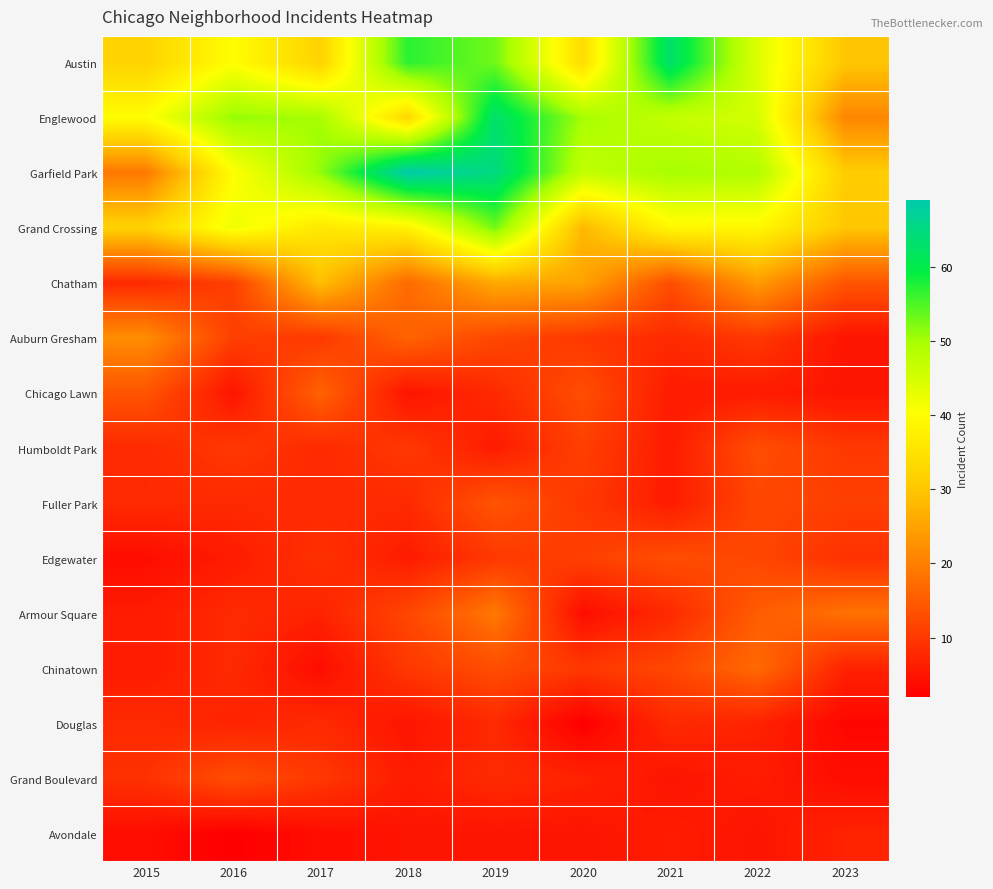

Reading right to left, what are all the values shown in this chart?

Austin: 2023=30	2022=44	2021=63	2020=34	2019=53	2018=57	2017=32	2016=40	2015=32
Englewood: 2023=21	2022=45	2021=47	2020=50	2019=63	2018=33	2017=50	2016=51	2015=40
Garfield Park: 2023=31	2022=49	2021=50	2020=47	2019=65	2018=69	2017=51	2016=40	2015=19
Grand Crossing: 2023=30	2022=39	2021=39	2020=28	2019=53	2018=38	2017=36	2016=42	2015=32
Chatham: 2023=14	2022=24	2021=13	2020=25	2019=26	2018=17	2017=29	2016=11	2015=8
Auburn Gresham: 2023=5	2022=10	2021=8	2020=10	2019=12	2018=16	2017=10	2016=11	2015=22
Chicago Lawn: 2023=5	2022=6	2021=6	2020=13	2019=8	2018=5	2017=16	2016=5	2015=14
Humboldt Park: 2023=10	2022=13	2021=6	2020=11	2019=6	2018=10	2017=8	2016=10	2015=8
Fuller Park: 2023=11	2022=12	2021=6	2020=10	2019=14	2018=8	2017=8	2016=8	2015=8
Edgewater: 2023=9	2022=12	2021=13	2020=11	2019=10	2018=6	2017=9	2016=6	2015=4
Armour Square: 2023=18	2022=15	2021=8	2020=4	2019=19	2018=12	2017=7	2016=8	2015=6
Chinatown: 2023=7	2022=17	2021=12	2020=10	2019=13	2018=10	2017=4	2016=8	2015=6
Douglas: 2023=3	2022=7	2021=8	2020=2	2019=8	2018=5	2017=8	2016=7	2015=8
Grand Boulevard: 2023=4	2022=6	2021=5	2020=7	2019=8	2018=6	2017=10	2016=13	2015=9
Avondale: 2023=7	2022=5	2021=6	2020=5	2019=5	2018=5	2017=4	2016=2	2015=4